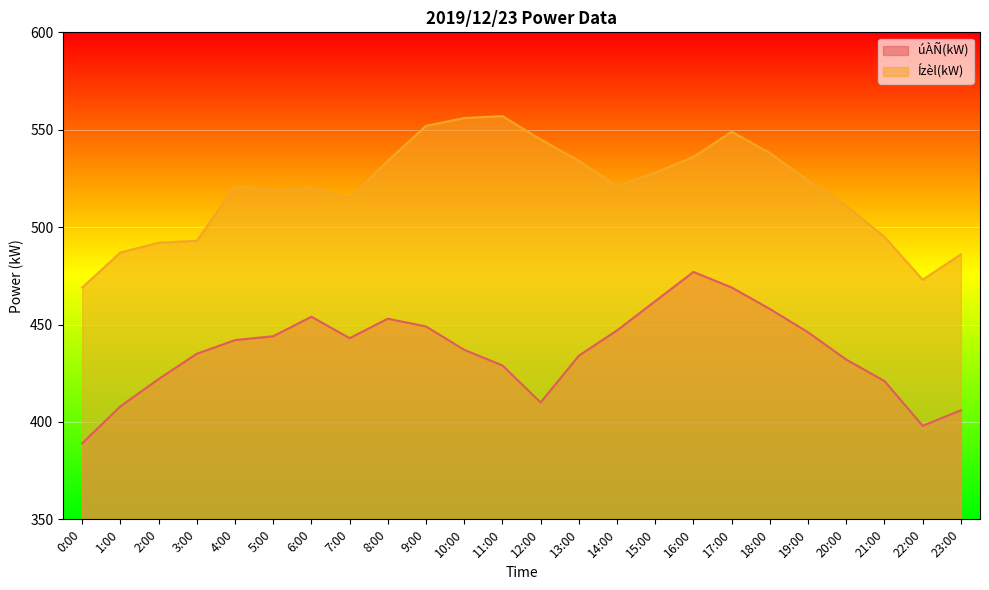

Where is Ízèl(kW) nearest to the value 513?

7:00